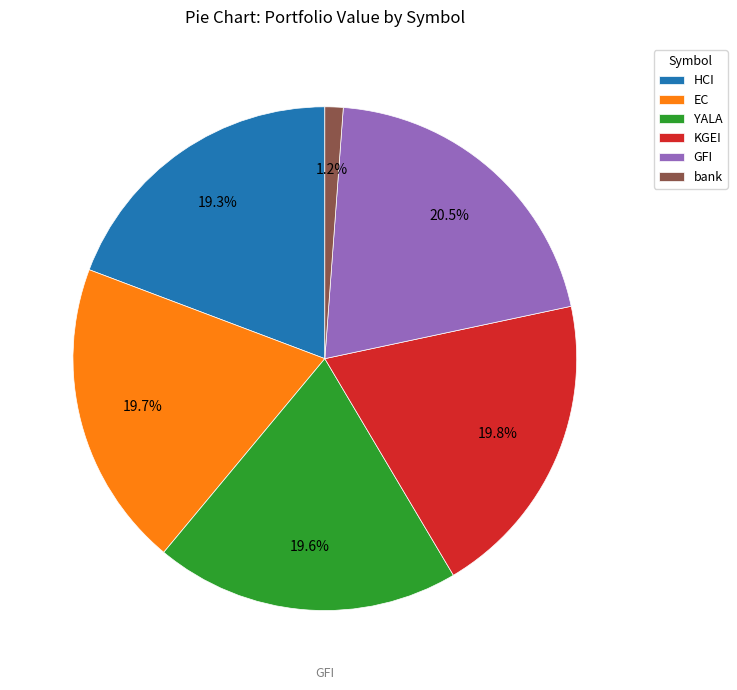

Count the number of slices in the pie.

6